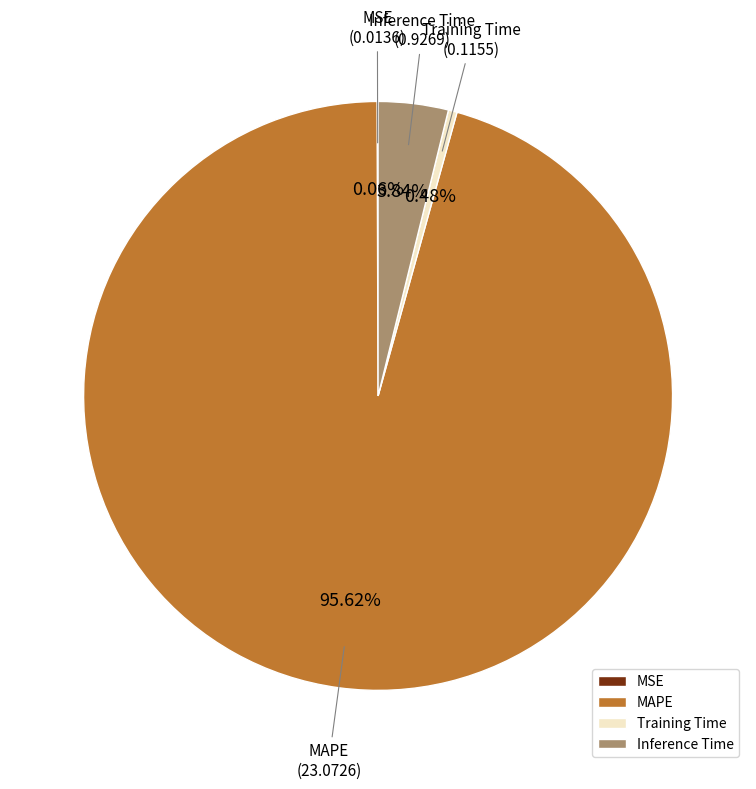

Which category has the biggest portion of the pie?

MAPE